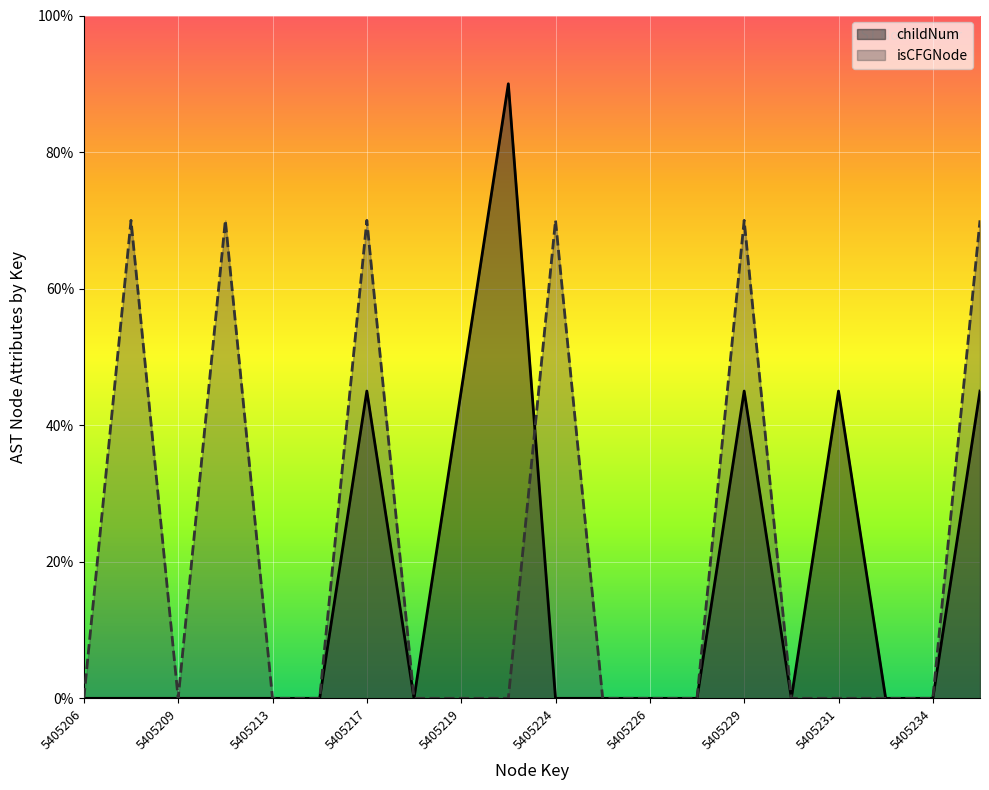

How many lines are shown in the chart?

2